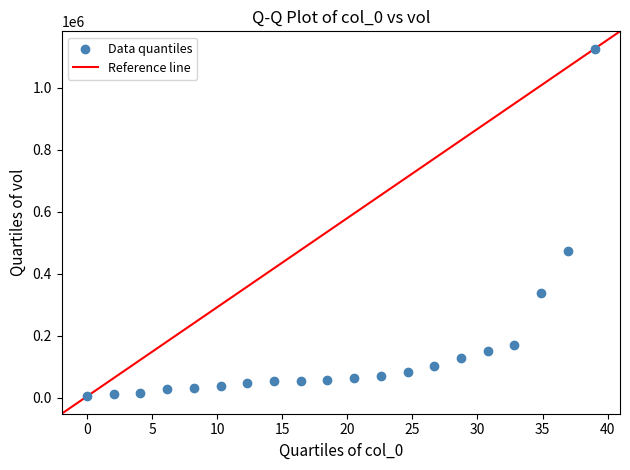

What Y value in the scatter plot is closest to 565348?

472961.4